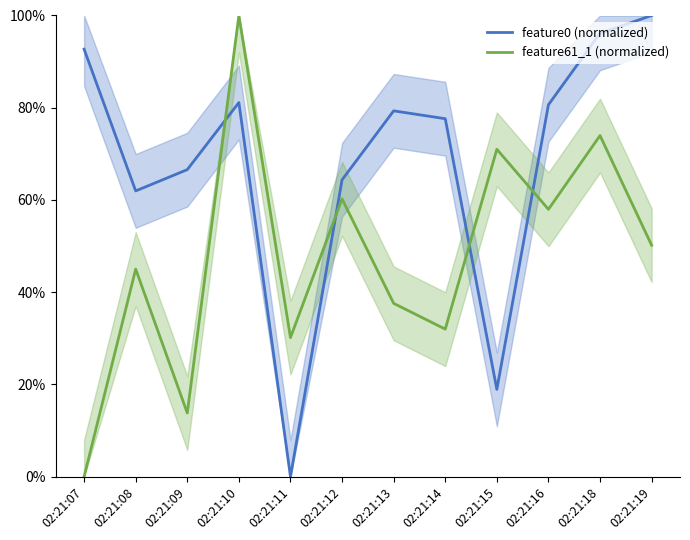

Between 02:21:12 and 02:21:19, which series saw the biggest shift?

feature0 (normalized)